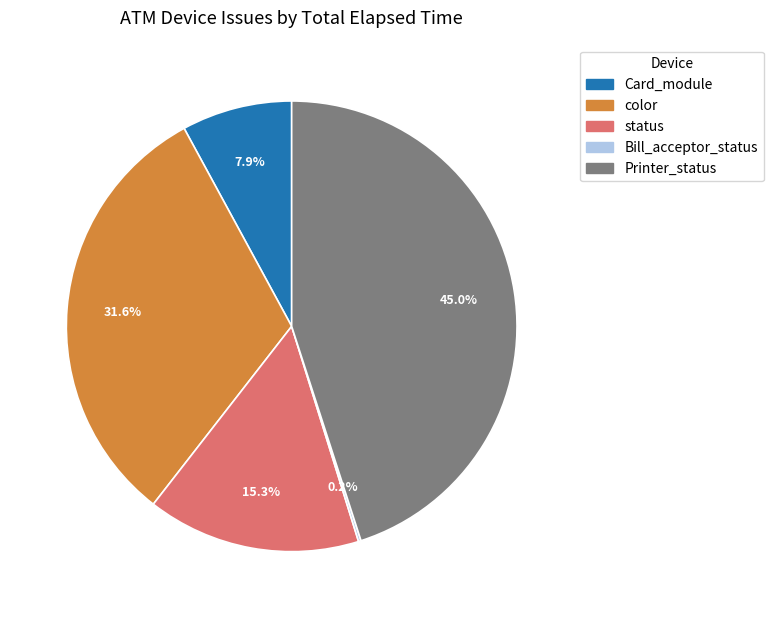

To the nearest percent, what is the average slice percentage?

20%